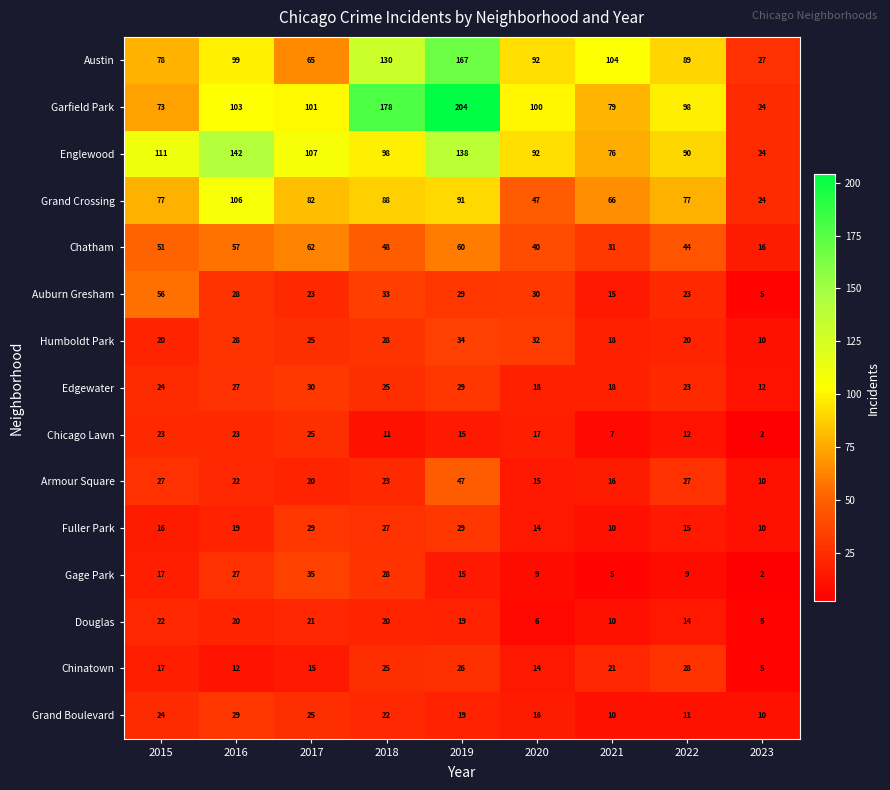

What is the difference between the maximum and minimum values in the Douglas series?

17